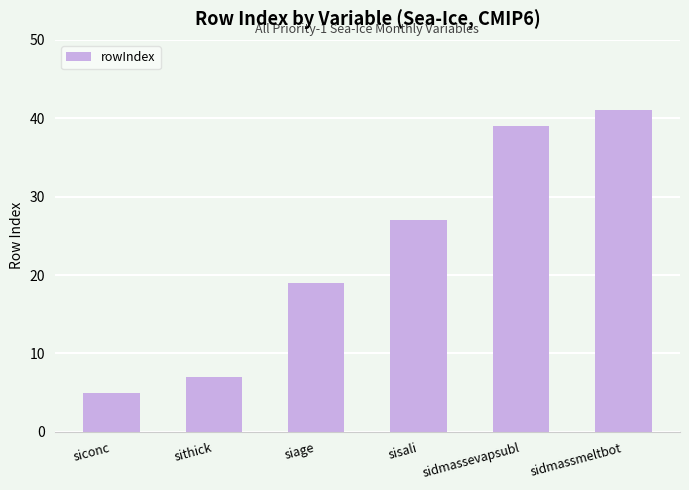

Rank the categories by value from highest to lowest.

sidmassmeltbot, sidmassevapsubl, sisali, siage, sithick, siconc